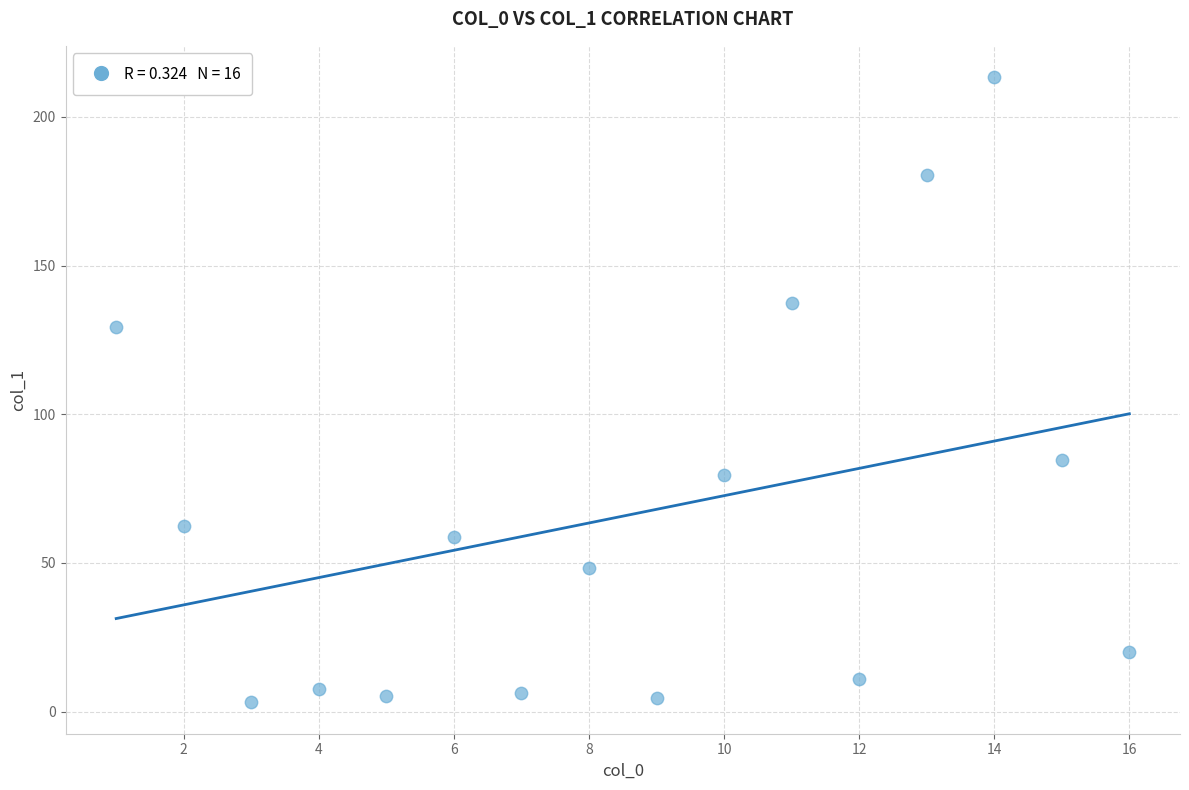

What is the range of Y values (max minus min)?

210.3